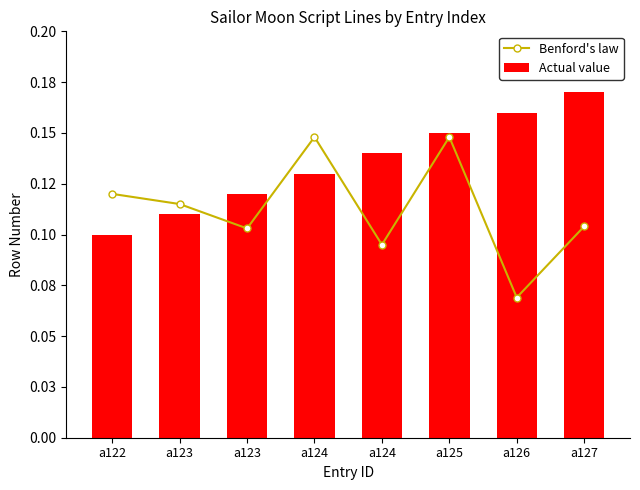

Rank the series at a122 from lowest to highest value.

Actual value, Benford's law